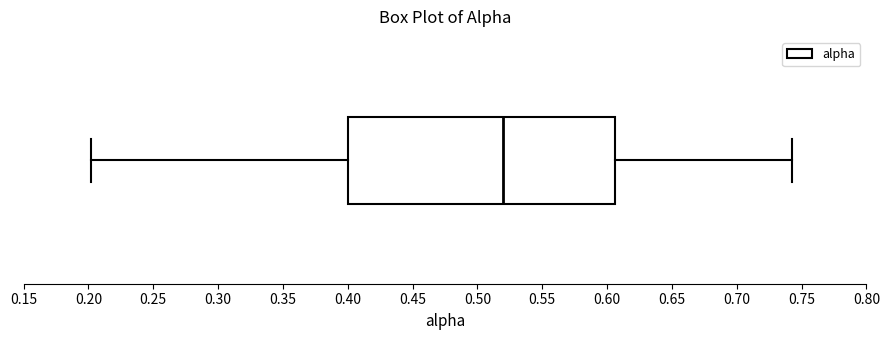

Transcribe this box plot: give where the median line is, the range the box spans, and where the two whiskers end, as read against the x-axis. The values are not printed on the chart, so give them approximately, as read against the axis.

median 0.520, box 0.400 to 0.605, whiskers 0.200 to 0.745